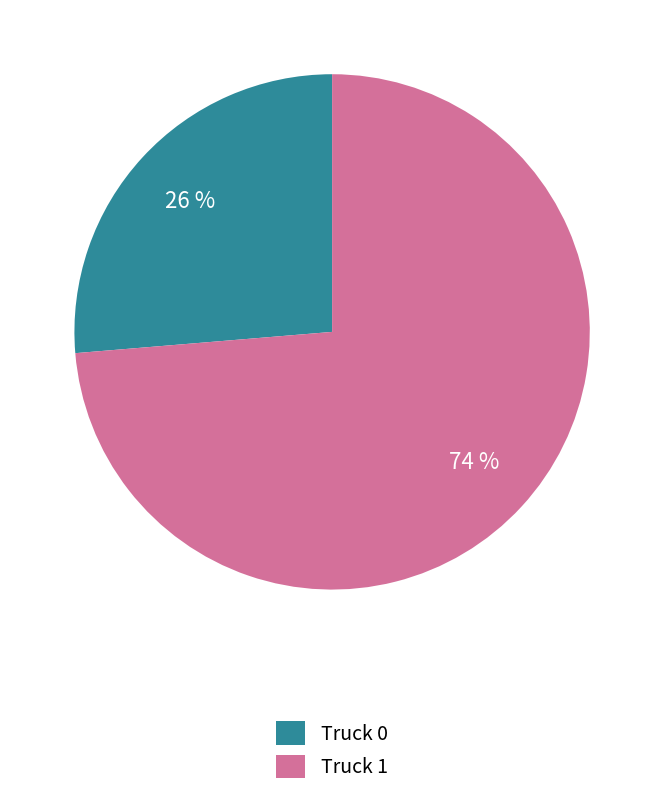

Does Truck 1 represent more than half of the total?

Yes